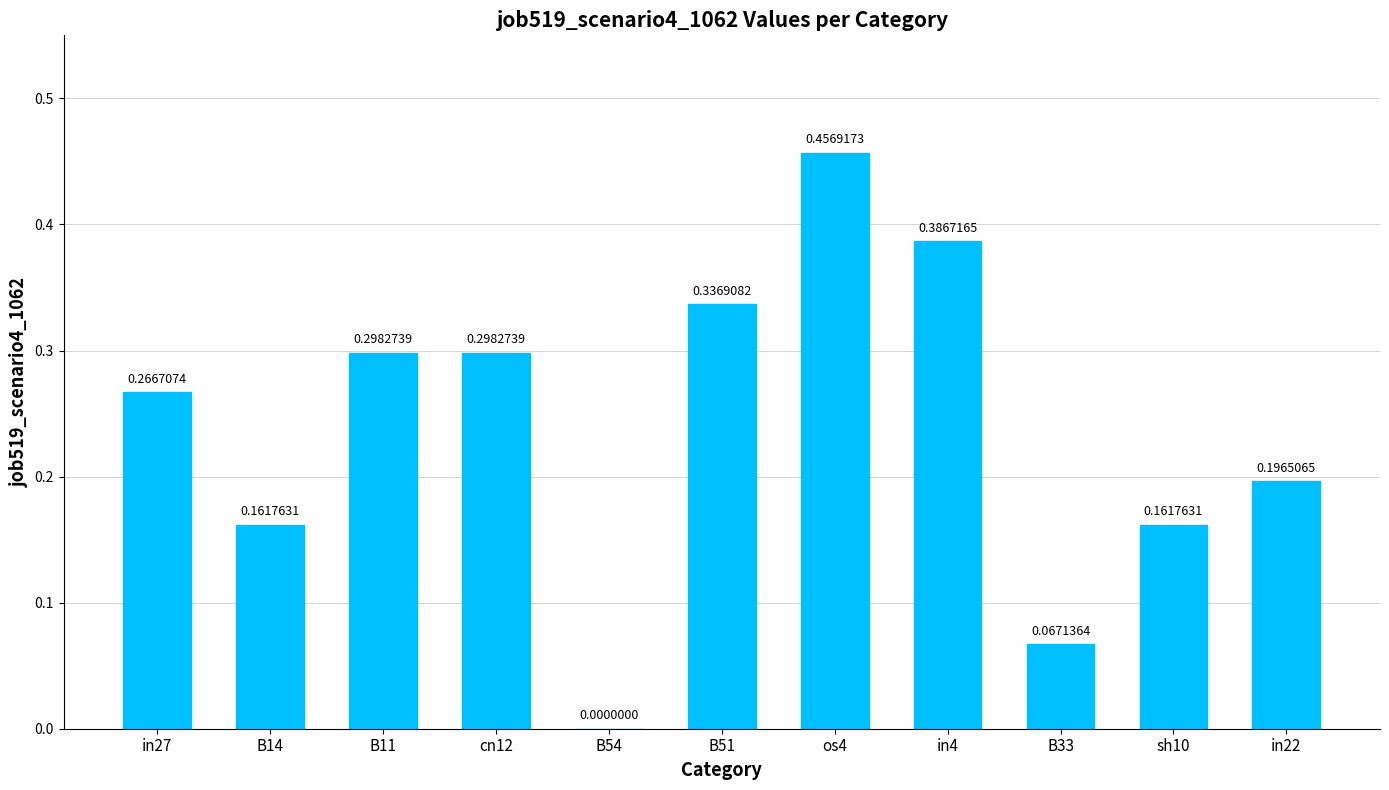

What is the sum of the values at in4 and cn12?

0.7